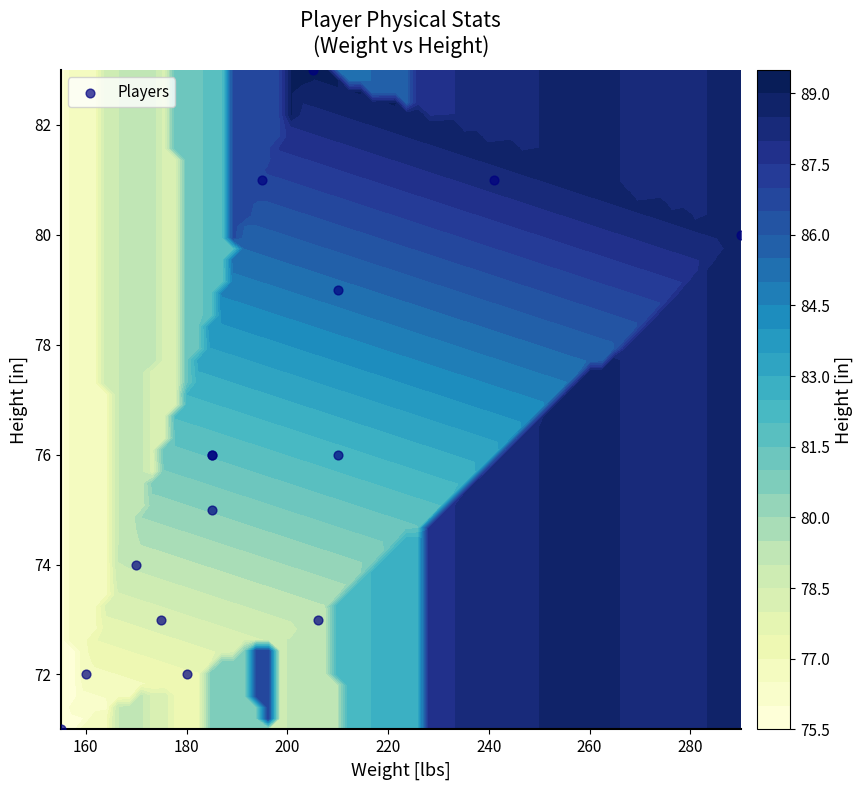

What is the greatest value displayed?

83